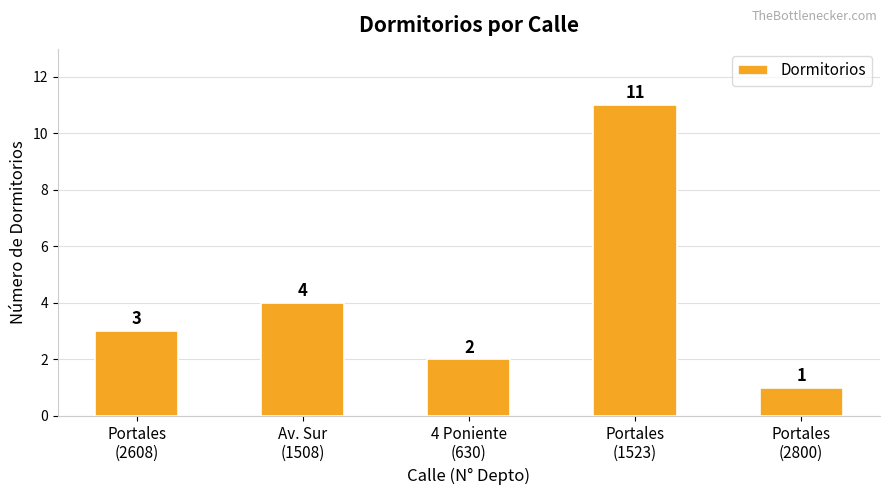

Reading right to left, list all the values displayed in this chart.

1	11	2	4	3